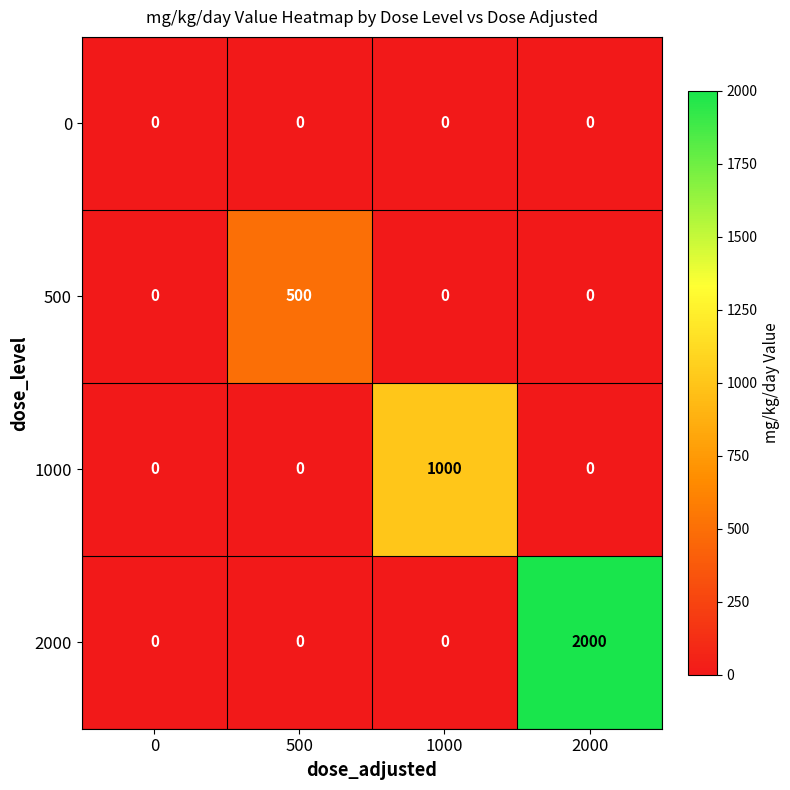

Reading left to right, list all the values displayed in this chart.

0: 0=0	500=0	1000=0	2000=0
500: 0=0	500=500	1000=0	2000=0
1000: 0=0	500=0	1000=1000	2000=0
2000: 0=0	500=0	1000=0	2000=2000